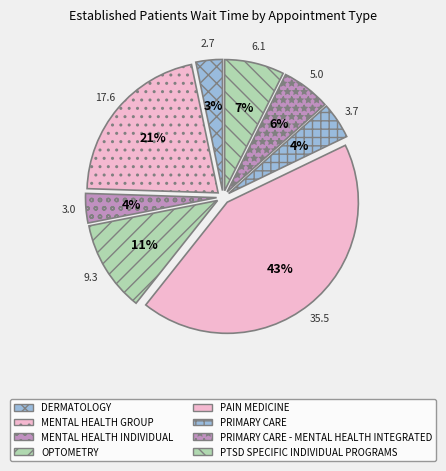

To the nearest percent, what portion does PAIN MEDICINE represent?

43%